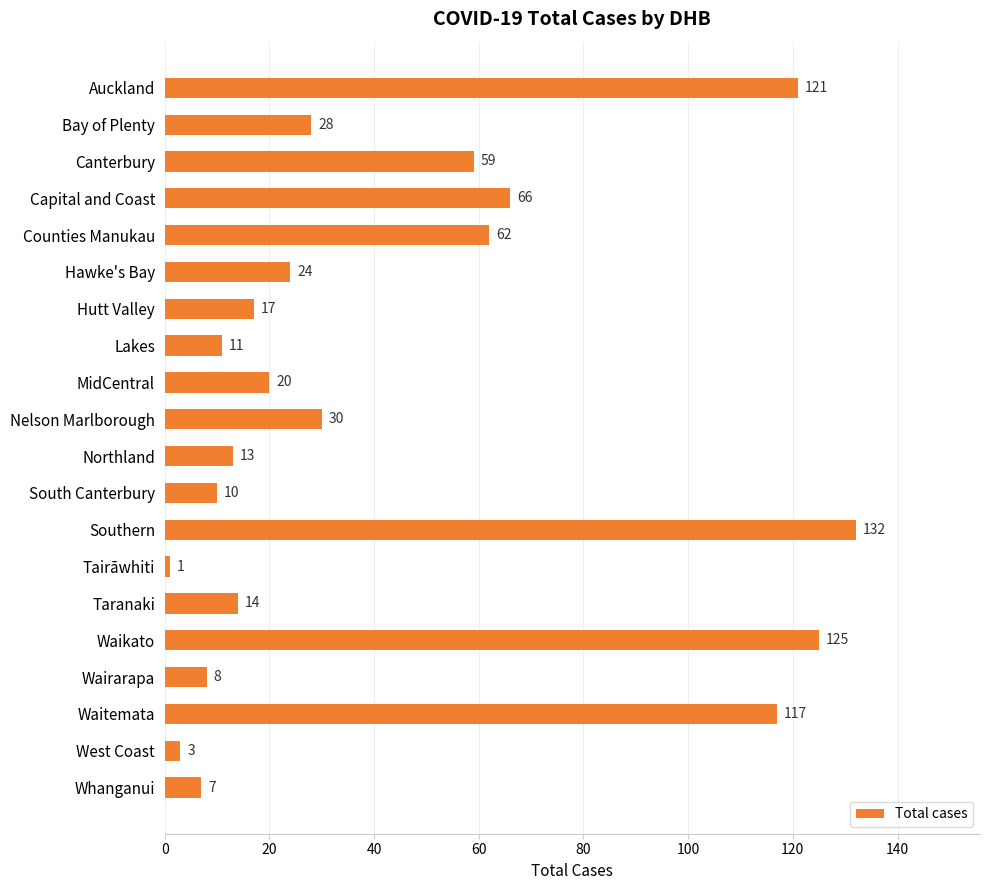

The chart shows a value of 14 at Bay of Plenty. True or false?

False